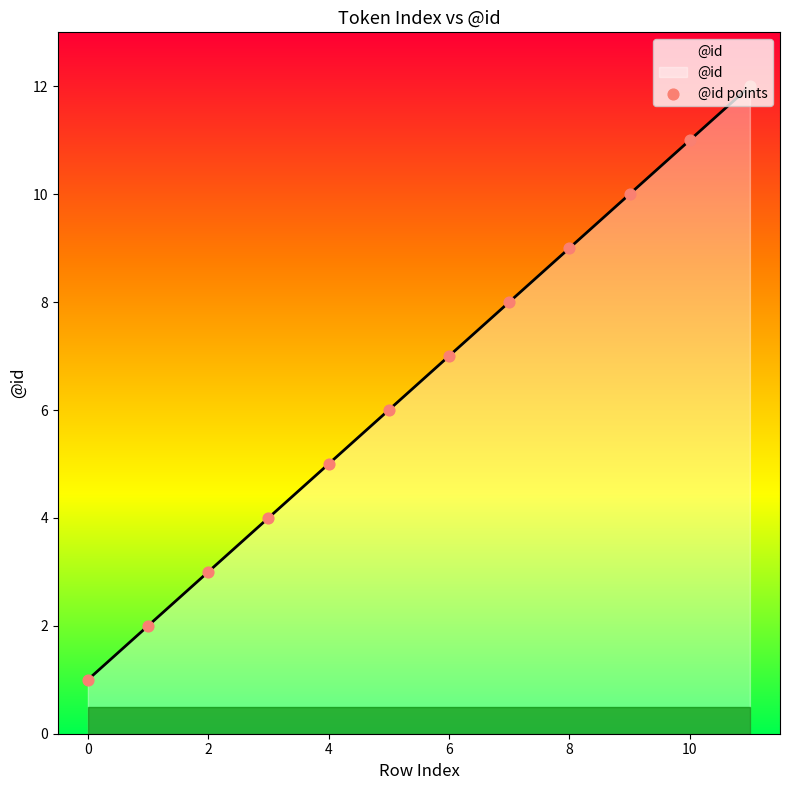

What is the greatest value displayed?

12